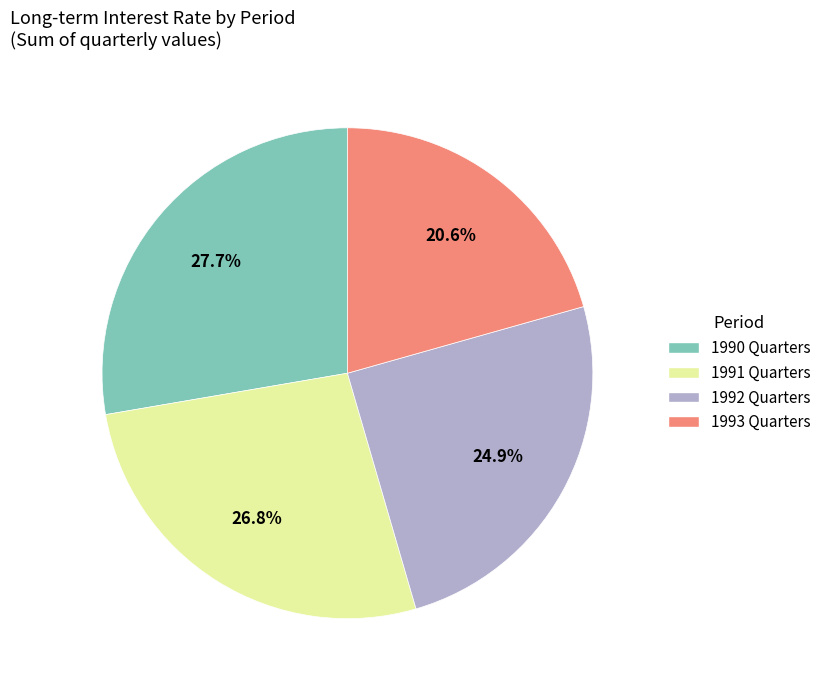

Does any single category account for the majority?

No